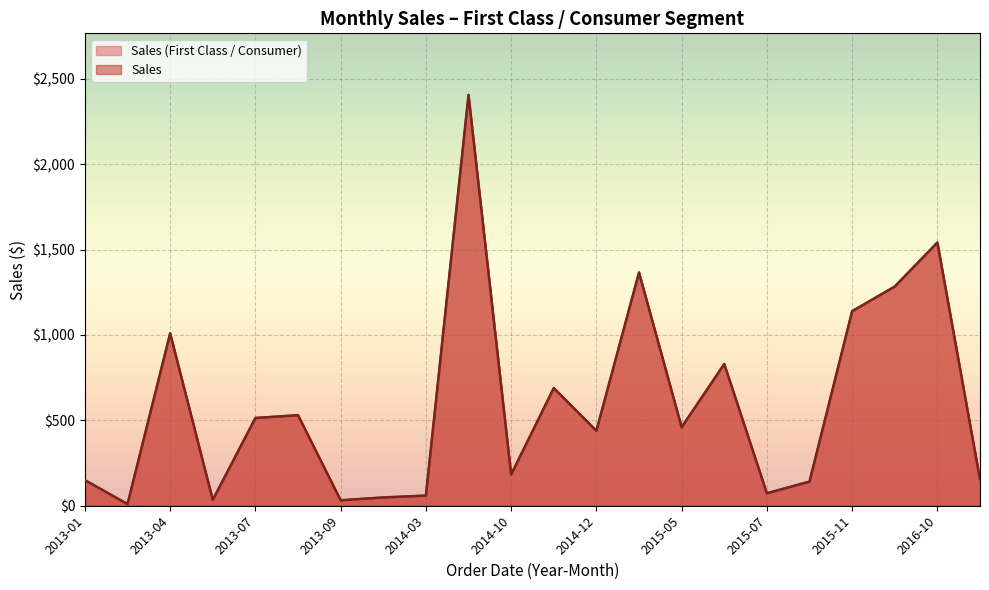

Which series has the largest range (max minus min)?

First Class